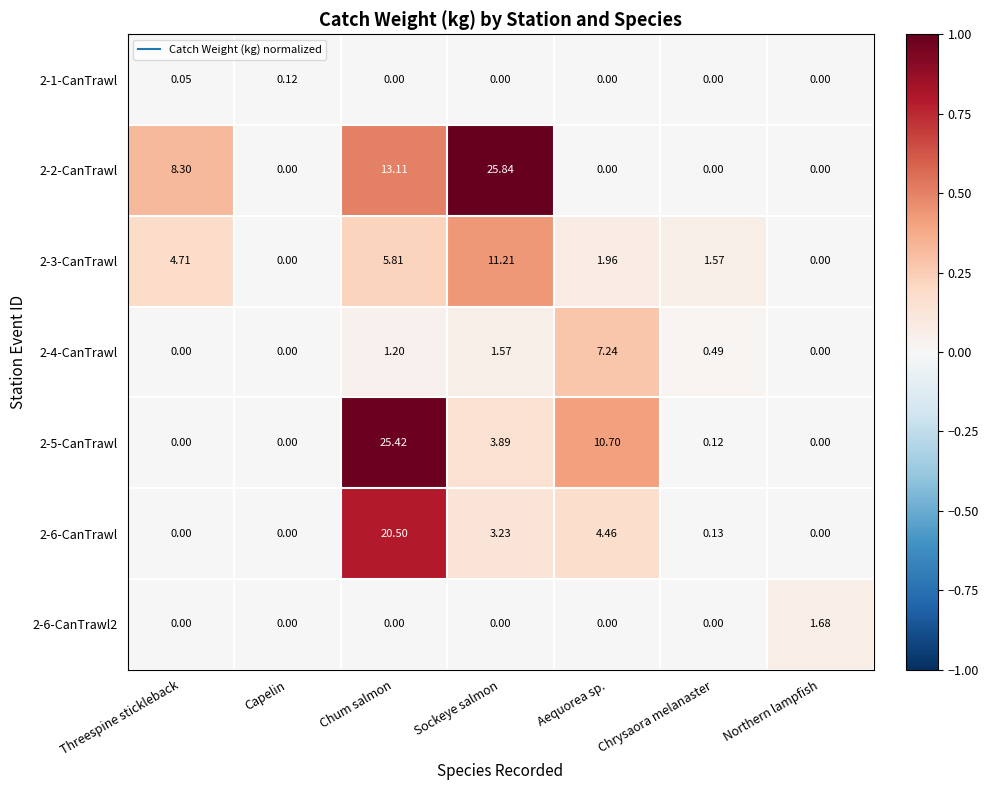

At which label does 2-4-CanTrawl reach its peak?

Aequorea sp.